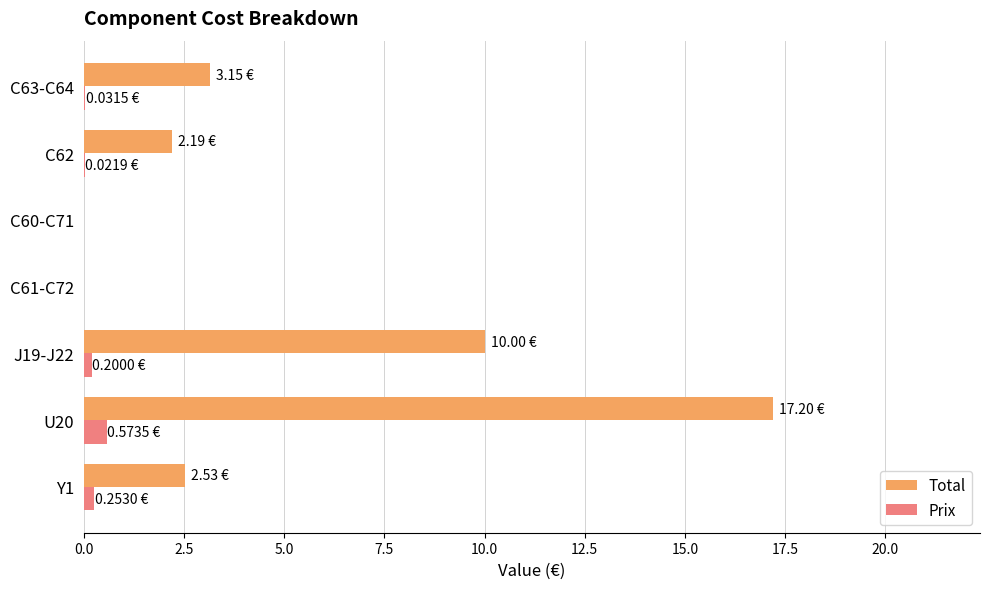

At which category is the sum across all series the highest?

U20